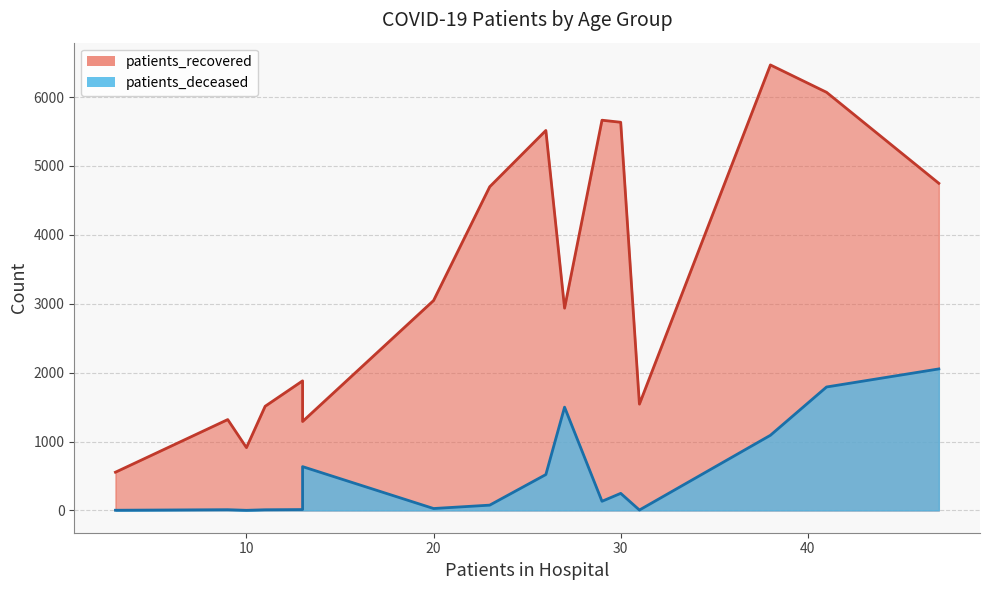

What are all the series names shown in the legend?

patients_recovered, patients_deceased